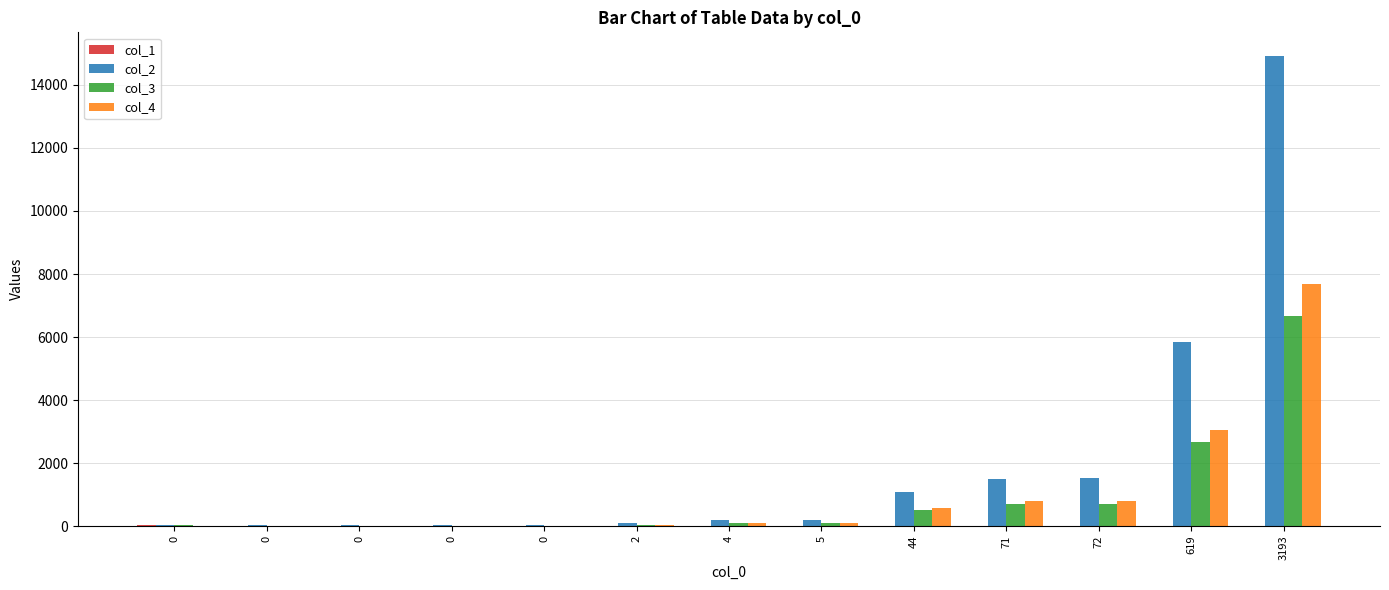

What is the approximate value of col_3 at 0?

15.0